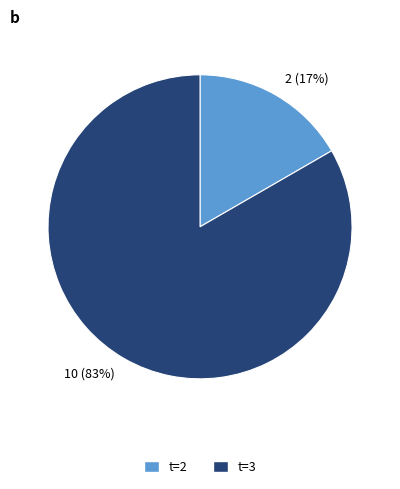

To the nearest percent, what portion does 10 (83%) represent?

83%